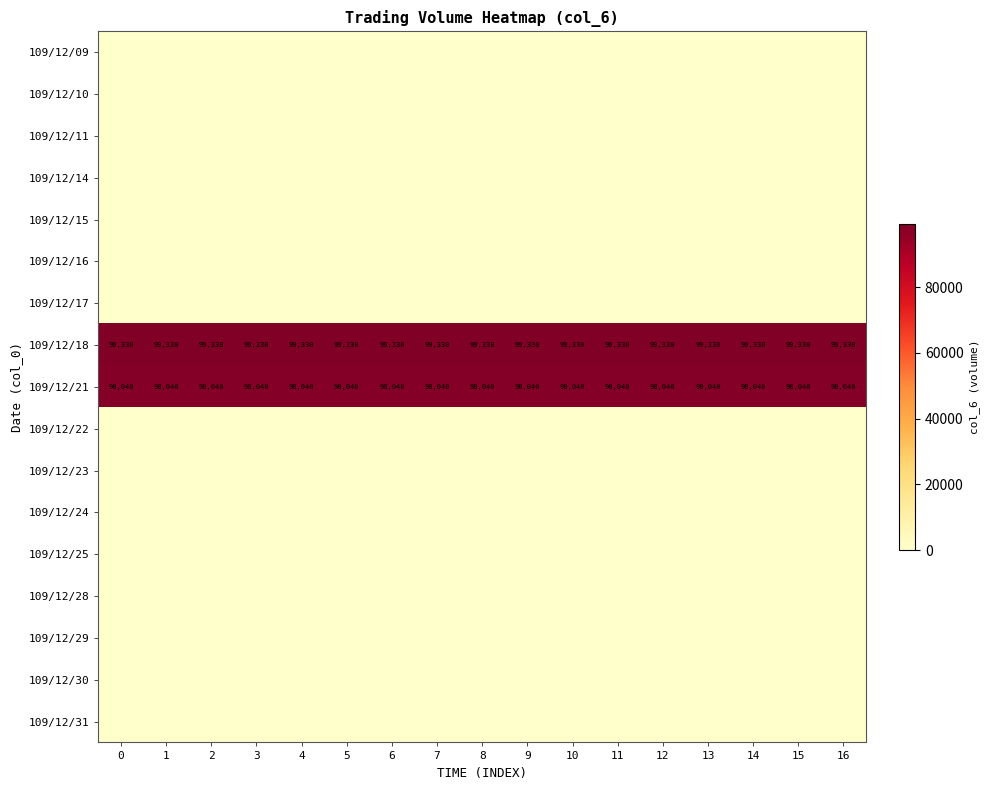

How many categories are shown in the chart?

17